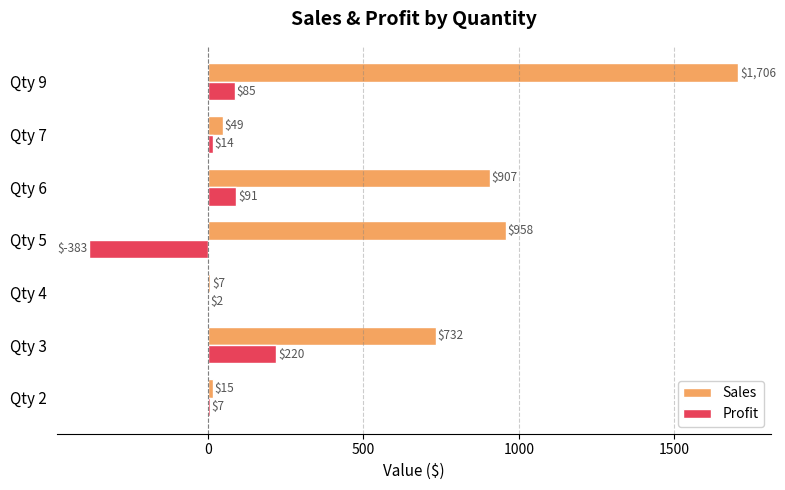

Which category has the highest value in the Sales series?

Qty 9